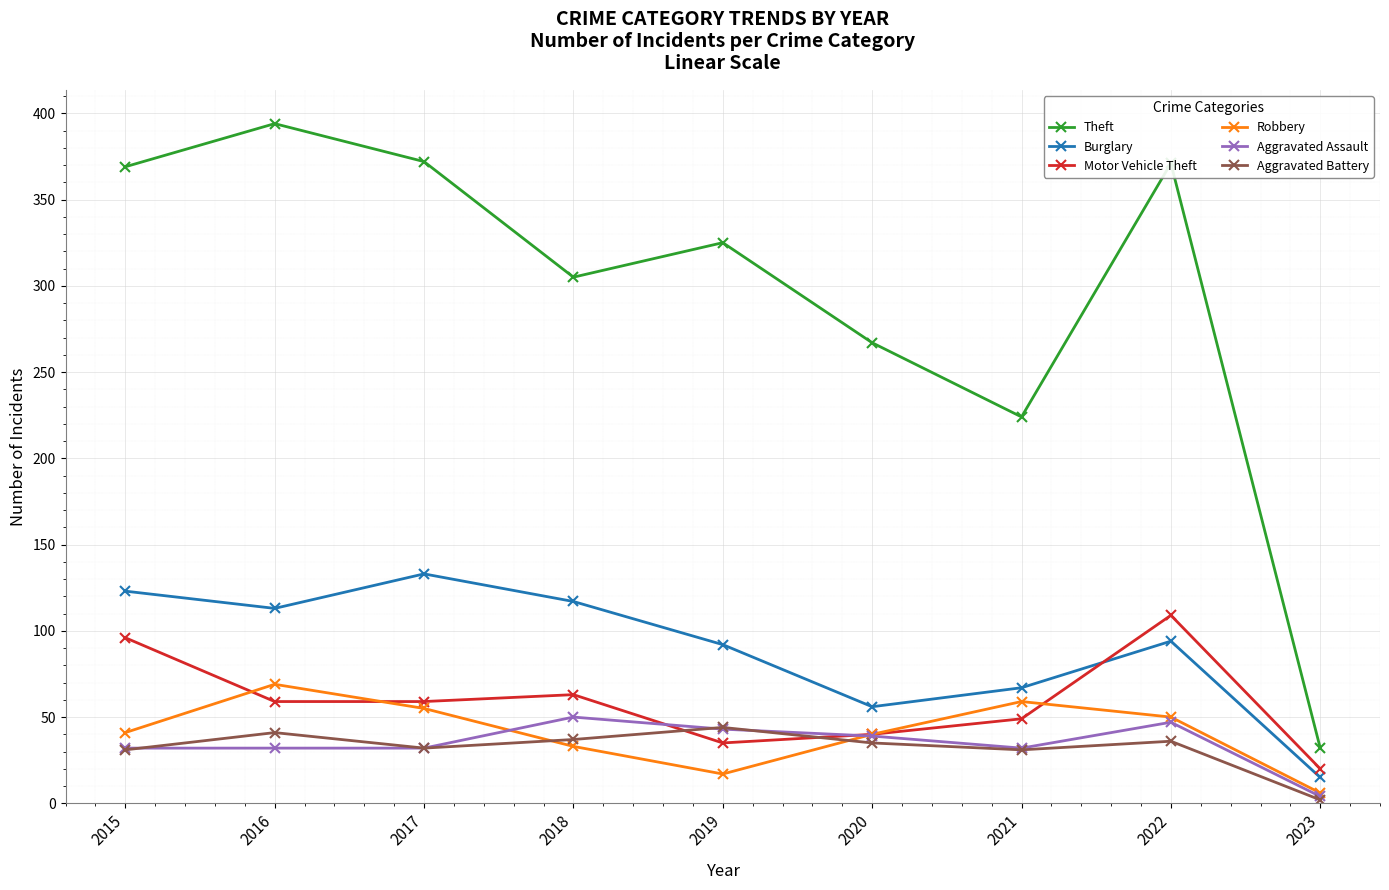

The value of Burglary at 2023 is 15. True or false?

True